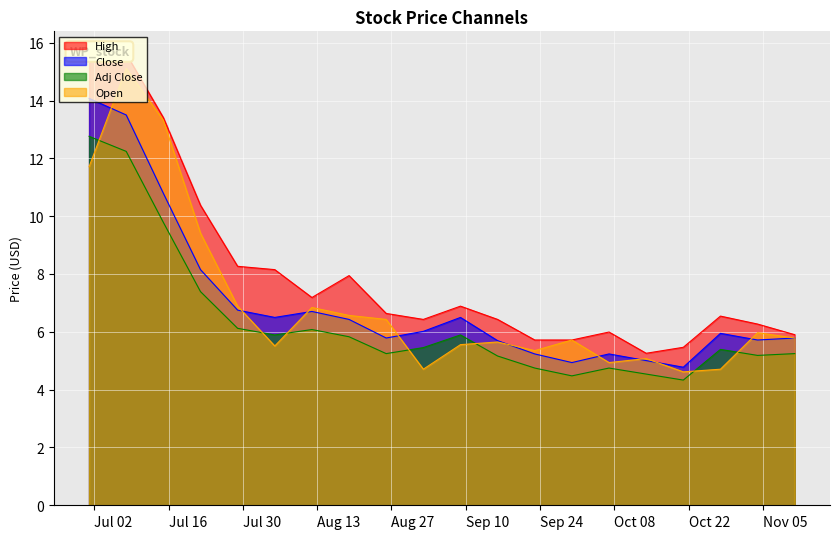

What value does the Close series have at 2002-07-29?

6.8